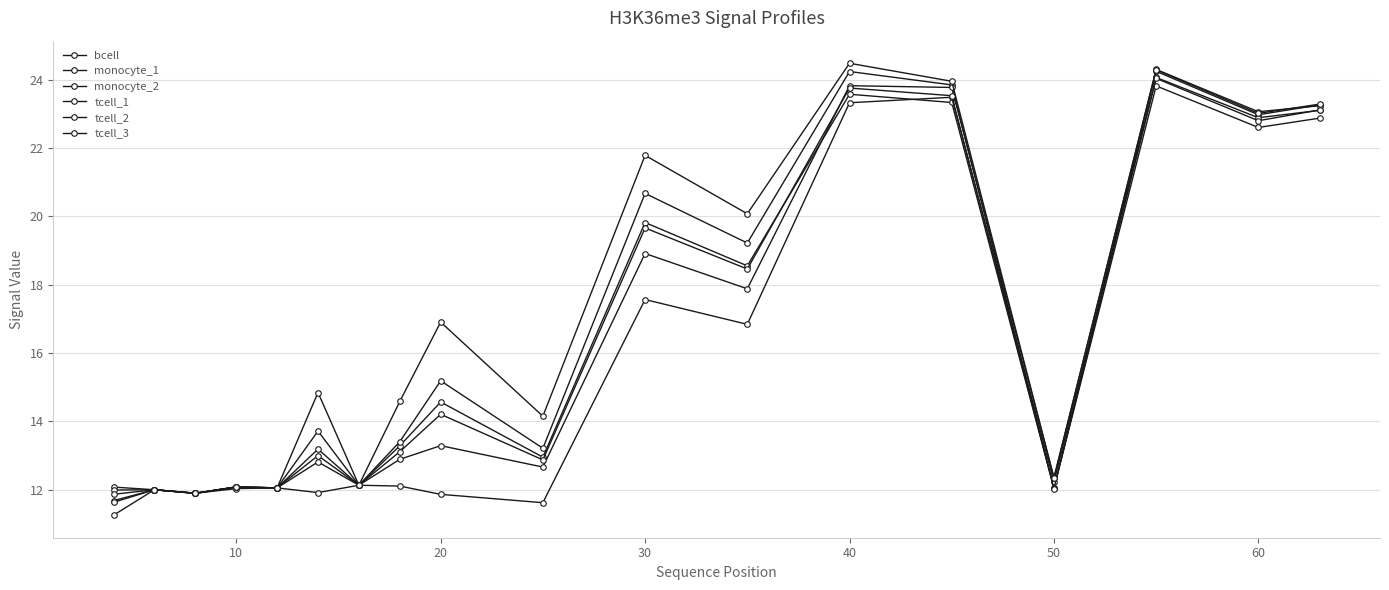

How many lines are shown in the chart?

6